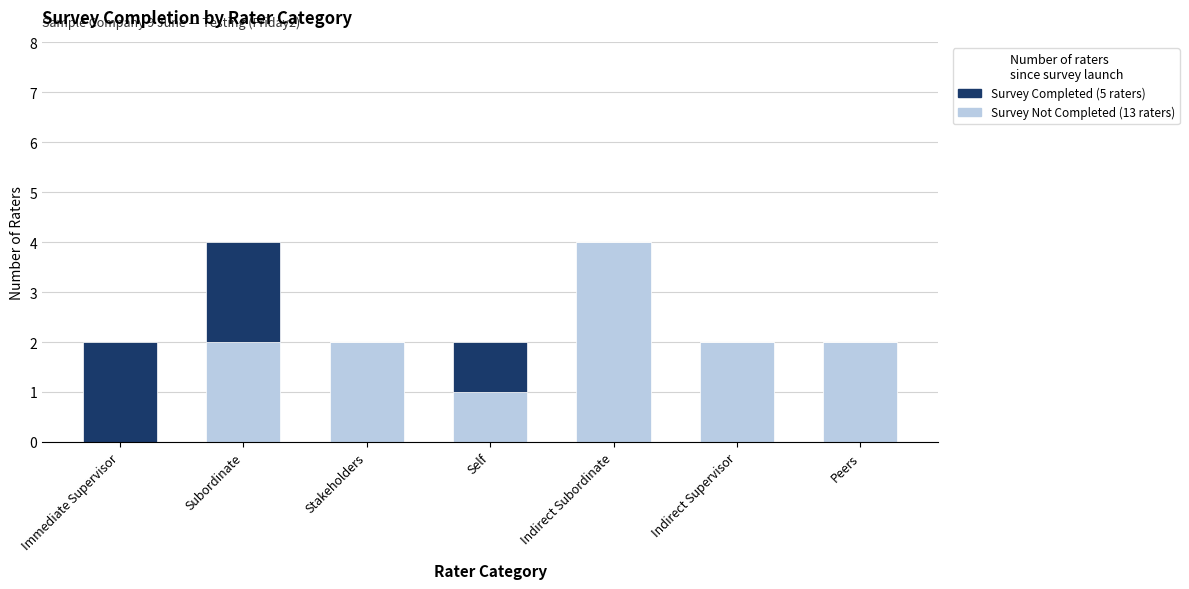

What is the total value across all series at Indirect Subordinate?

4